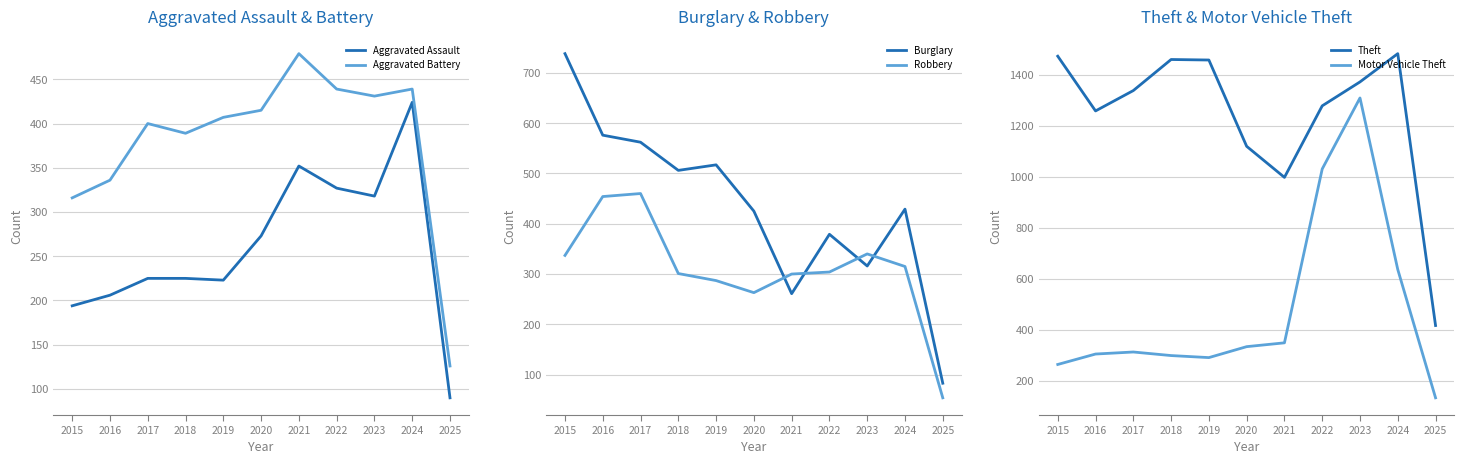

Reading left to right, what are all the values shown in this chart?

Aggravated Assault: 2015=194	2016=206	2017=225	2018=225	2019=223	2020=273	2021=352	2022=327	2023=318	2024=424	2025=90
Aggravated Battery: 2015=316	2016=336	2017=400	2018=389	2019=407	2020=415	2021=479	2022=439	2023=431	2024=439	2025=126
Burglary: 2015=738	2016=576	2017=562	2018=506	2019=517	2020=425	2021=261	2022=379	2023=316	2024=429	2025=83
Robbery: 2015=337	2016=454	2017=460	2018=301	2019=287	2020=263	2021=300	2022=304	2023=340	2024=315	2025=54
Theft: 2015=1474	2016=1259	2017=1339	2018=1461	2019=1459	2020=1120	2021=998	2022=1279	2023=1373	2024=1484	2025=416
Motor Vehicle Theft: 2015=263	2016=304	2017=312	2018=298	2019=290	2020=333	2021=348	2022=1031	2023=1310	2024=636	2025=132